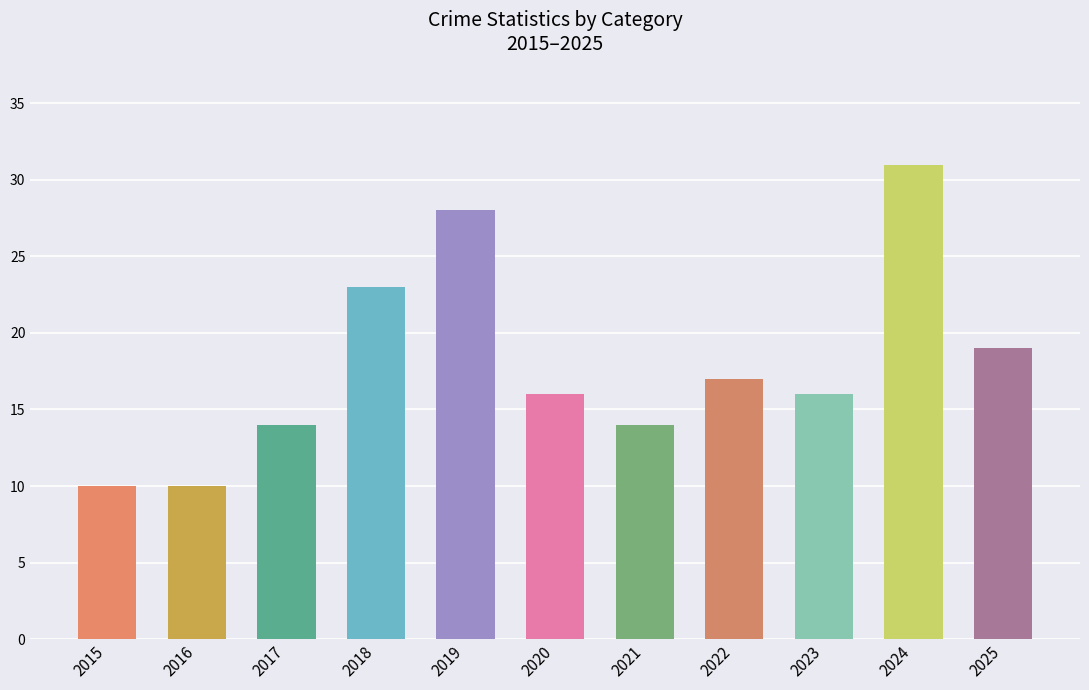

Which label corresponds to the largest value in the chart?

2024